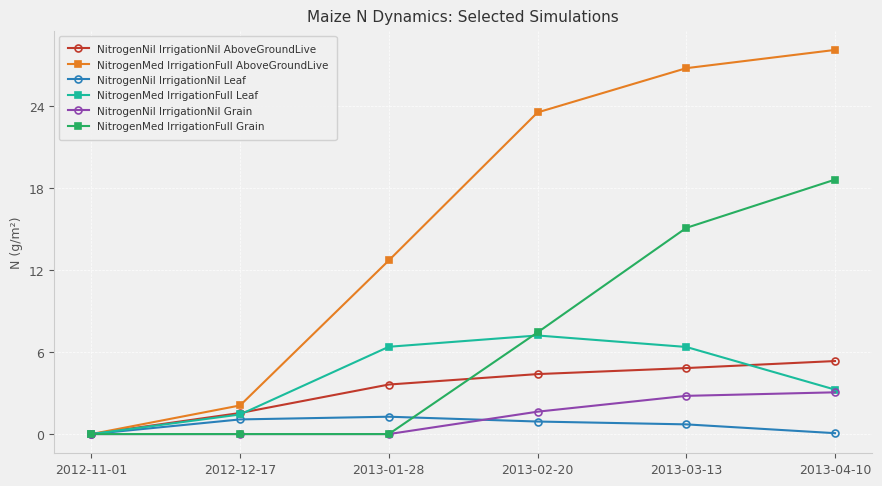

What is the label of the 6th point from the right?

2012-11-01